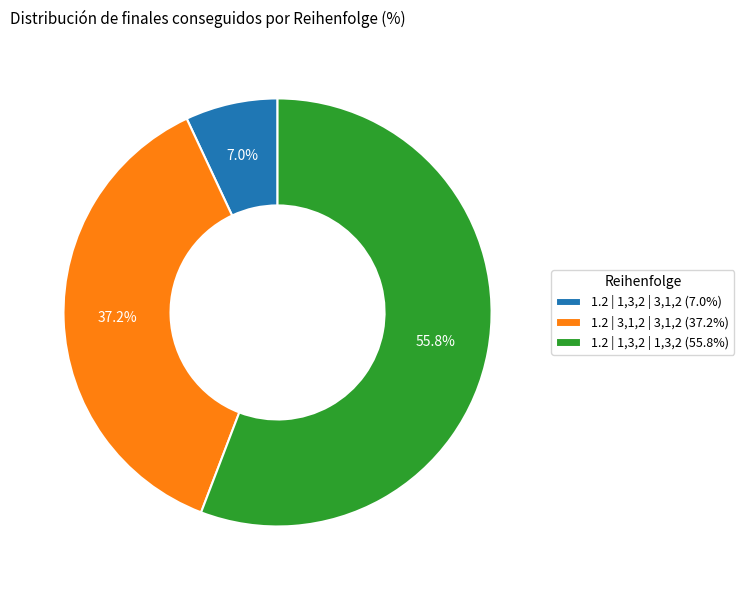

To the nearest percent, what is the combined percentage of 1.2 | 1,3,2 | 1,3,2 and 1.2 | 1,3,2 | 3,1,2?

63%